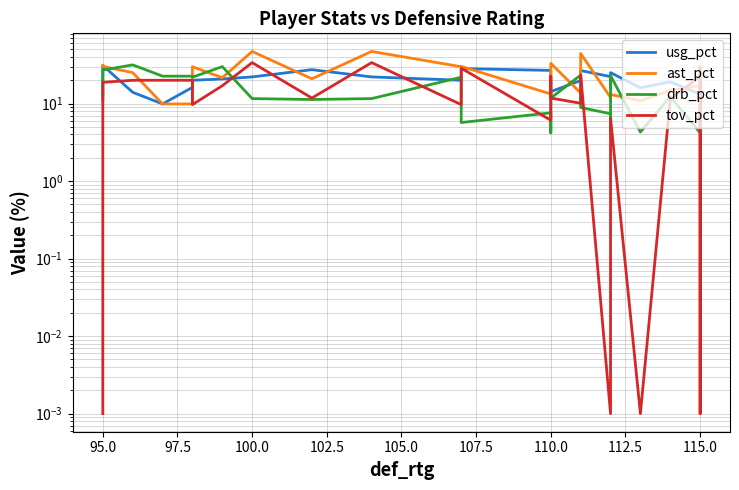

After their last crossing, which series has the higher values: tov_pct or drb_pct?

tov_pct